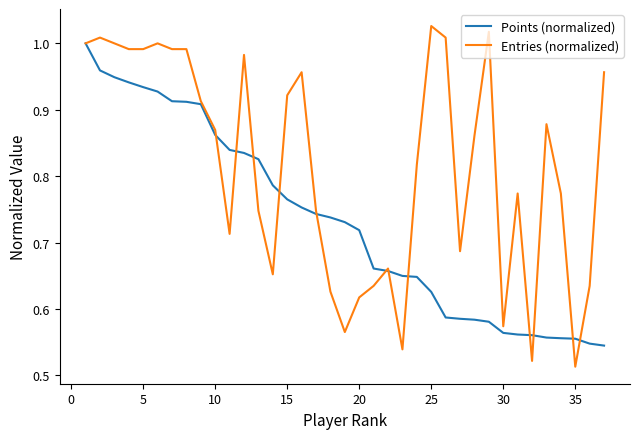

Which series has the largest total across all categories?

Entries (normalized)